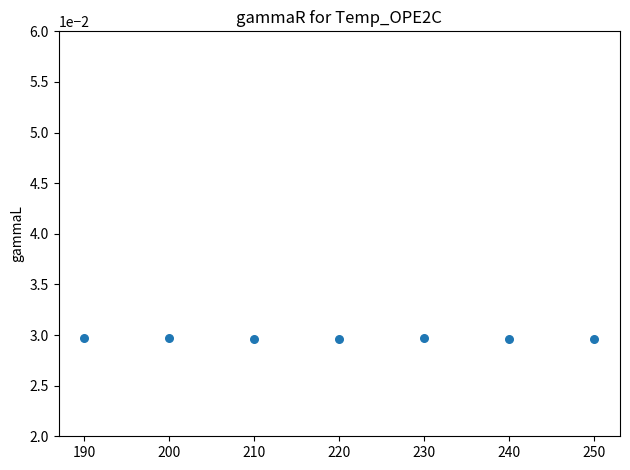

What is the range of X values (max minus min)?

60.0